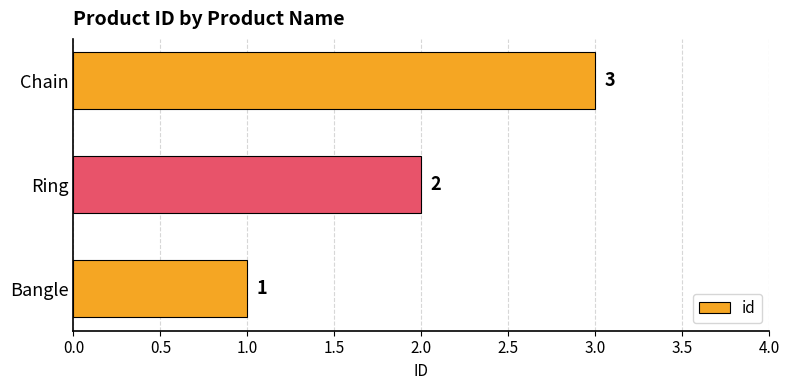

What is the change in value from Bangle to Ring?

+1